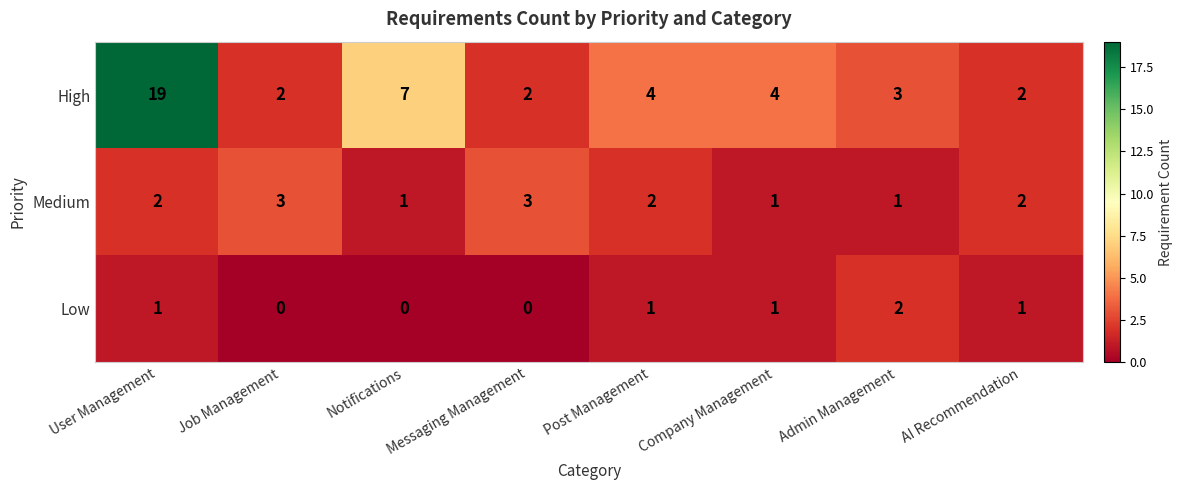

The Low series shows 1 at Company Management. True or false?

True